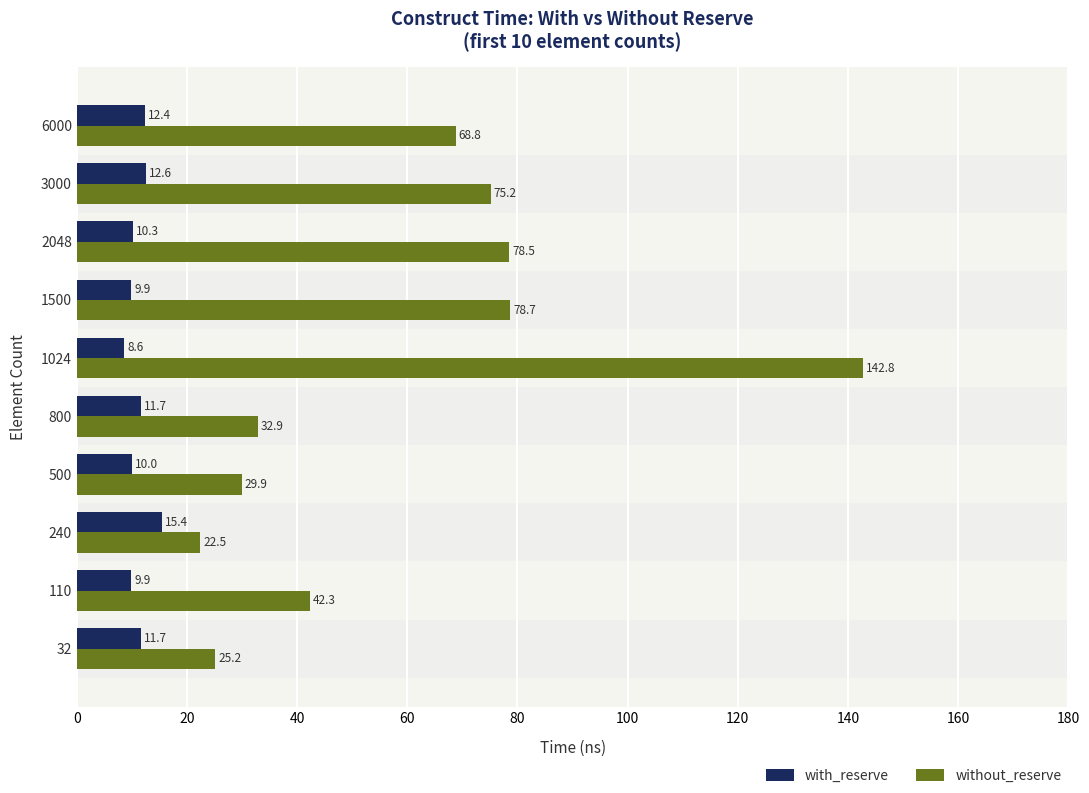

At which category is the sum across all series the highest?

1024